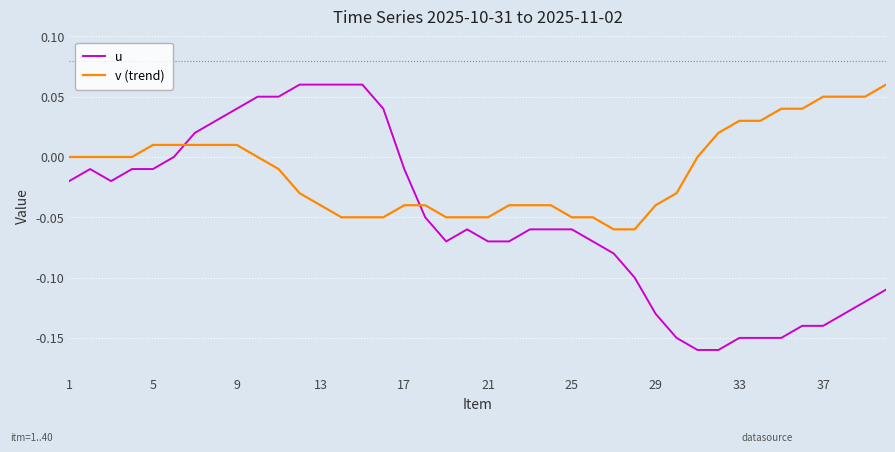

How many intersections are there between v (trend) and u?

2